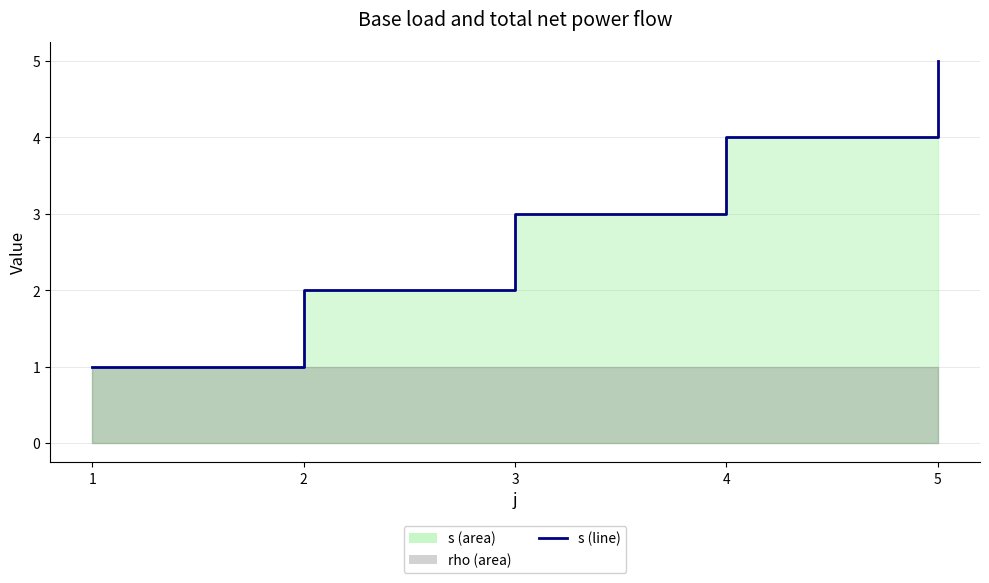

Which label corresponds to the smallest value in the chart?

1